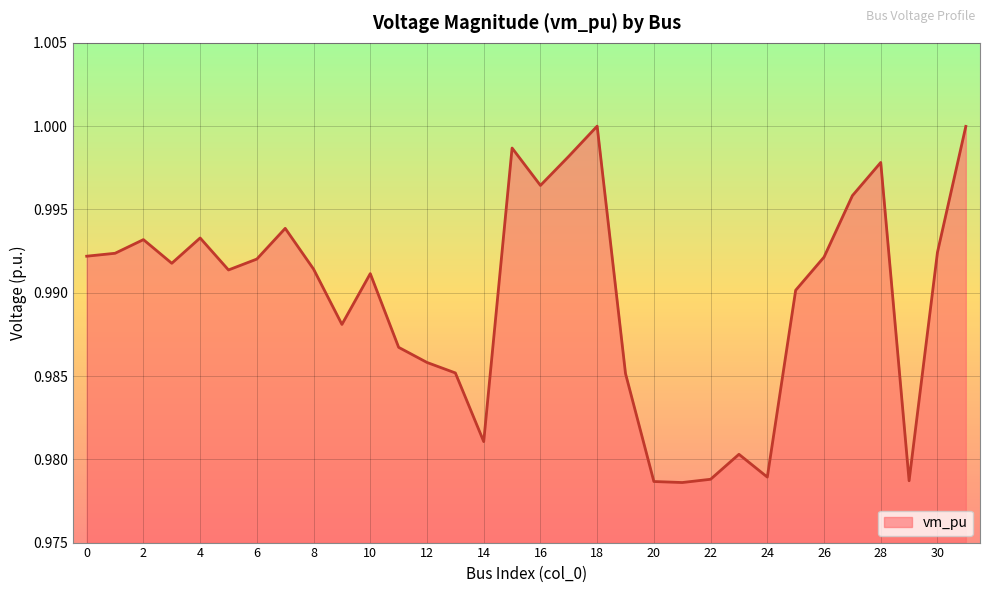

Does the chart have visible grid lines?

Yes